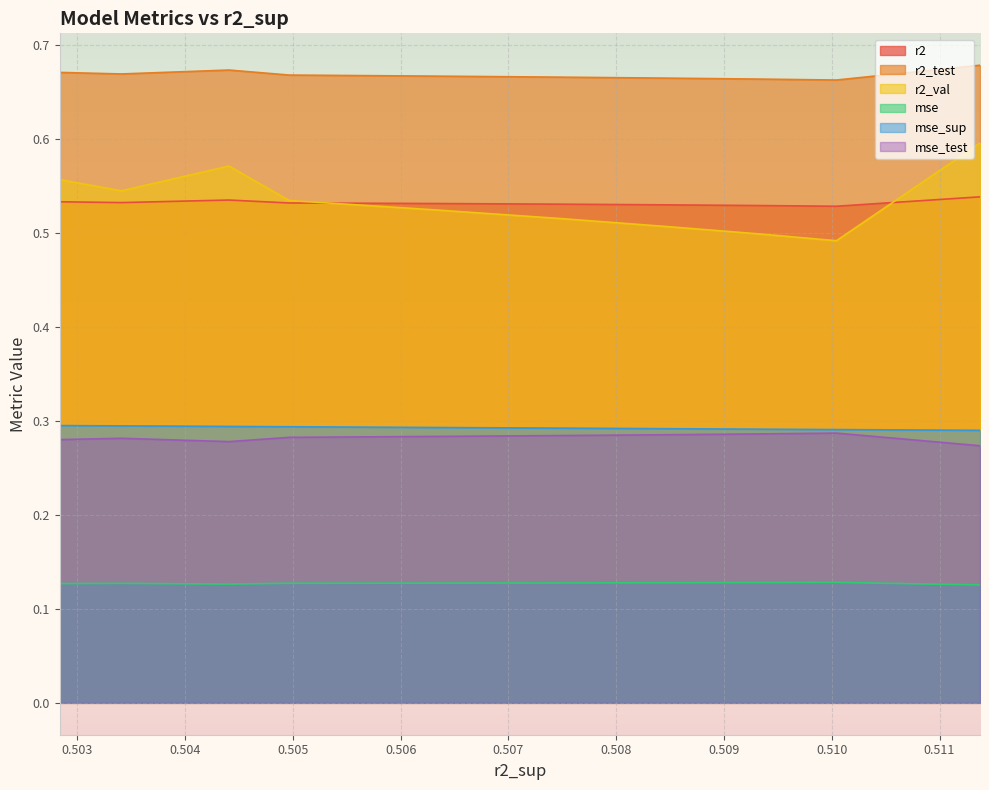

True or false: r2 and mse intersect in this chart.

False